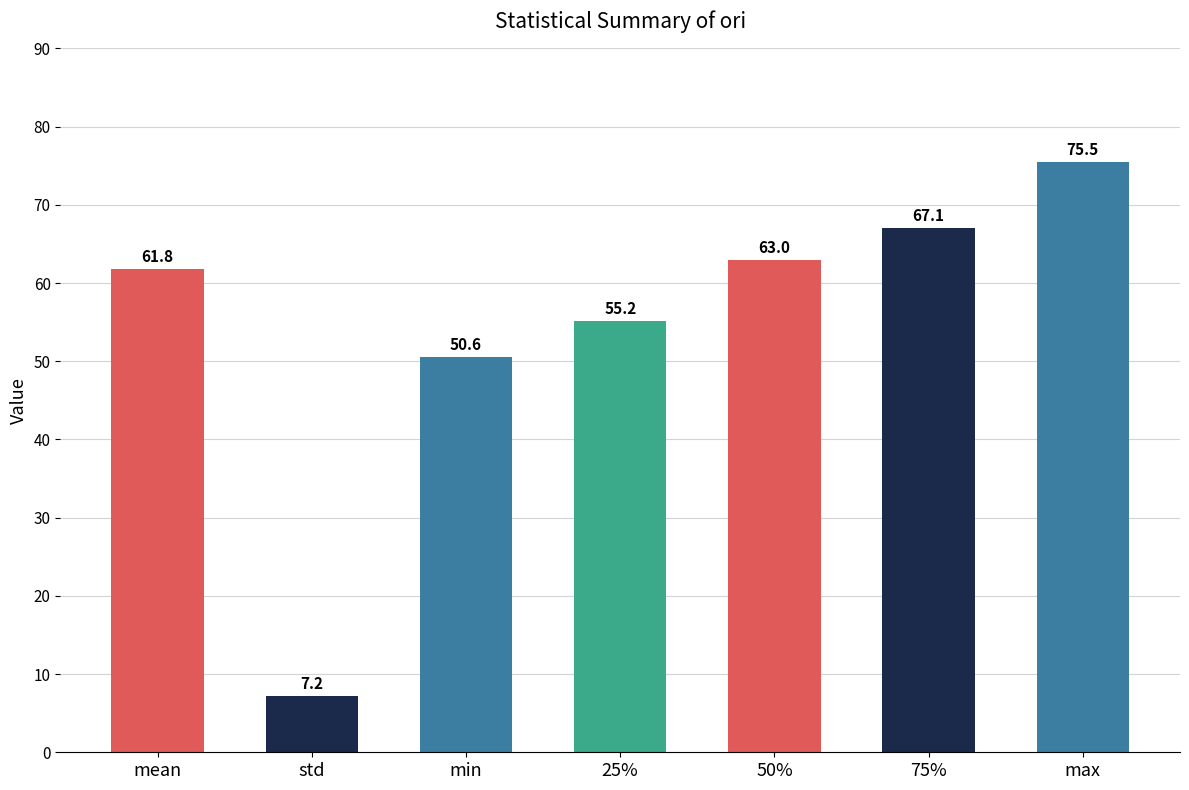

What is the smallest value displayed?

7.2